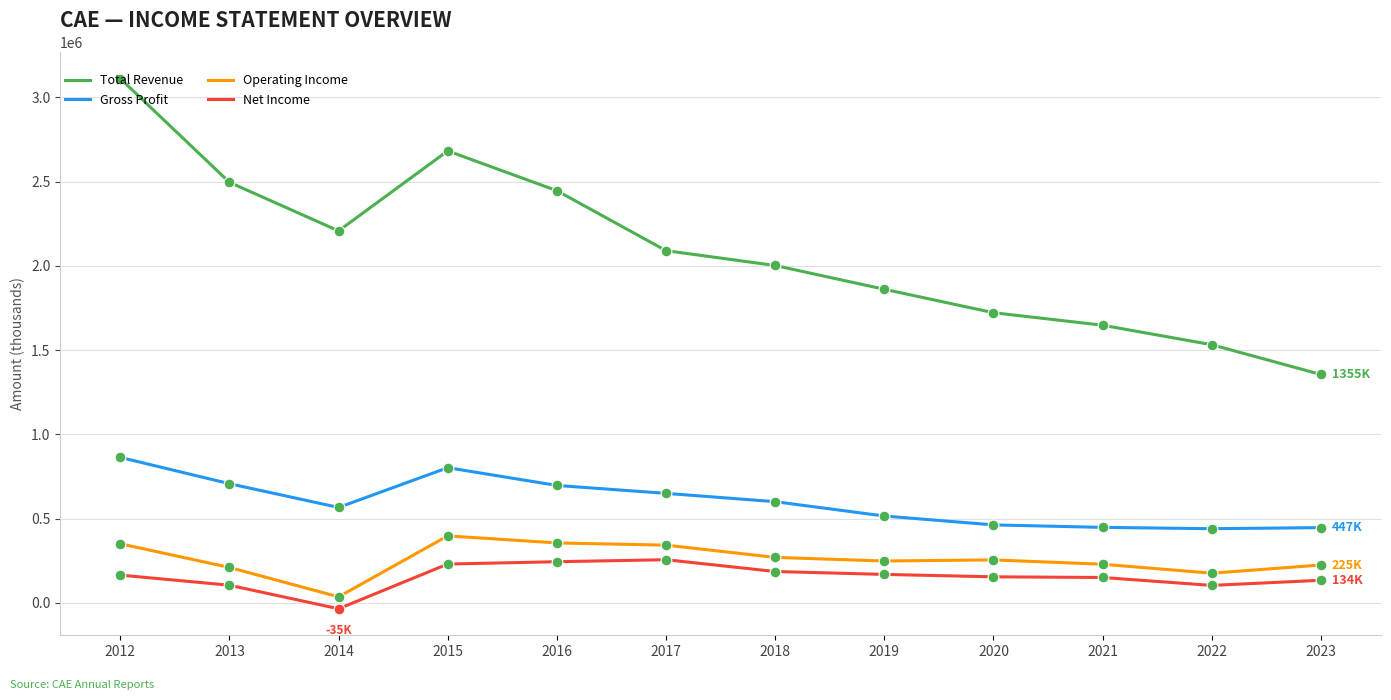

What are all the series names shown in the legend?

Total Revenue, Gross Profit, Operating Income, Net Income